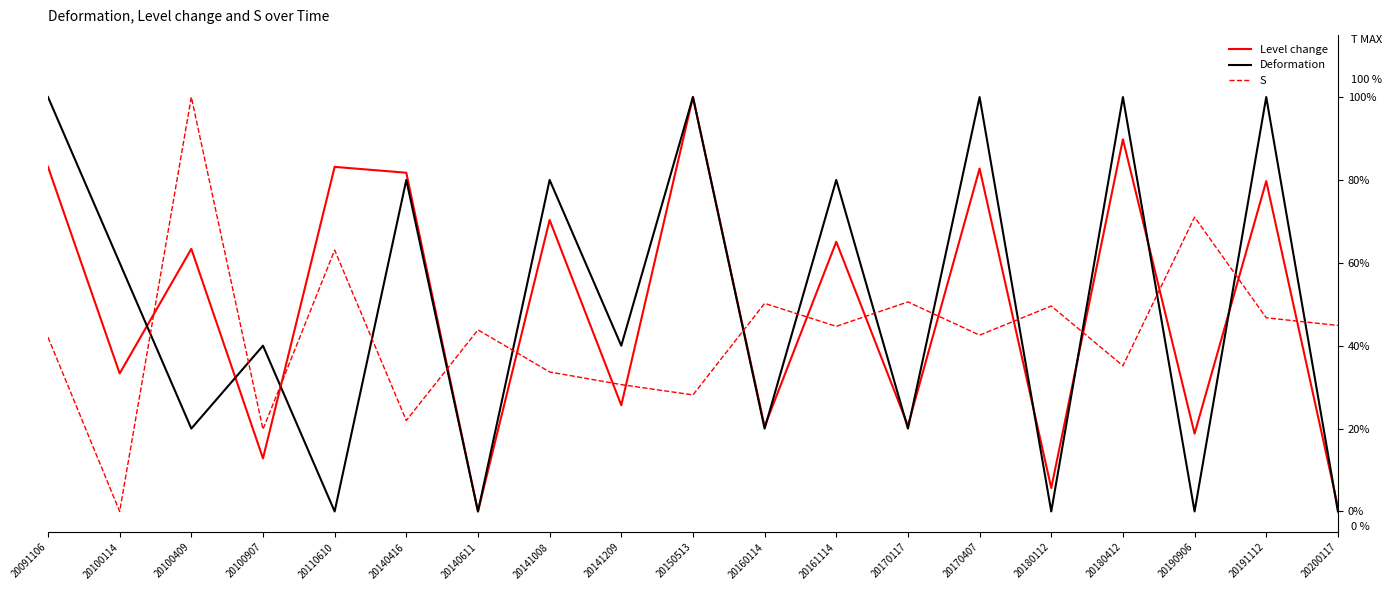

What are all the series names shown in the legend?

Level change, Deformation, S